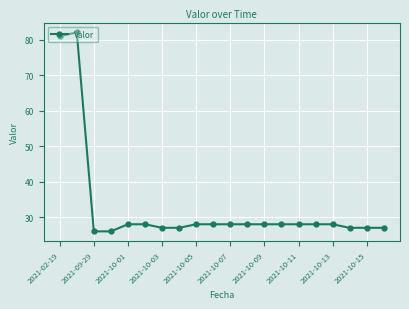

True or false: the data has more than 0 interior local peaks.

True